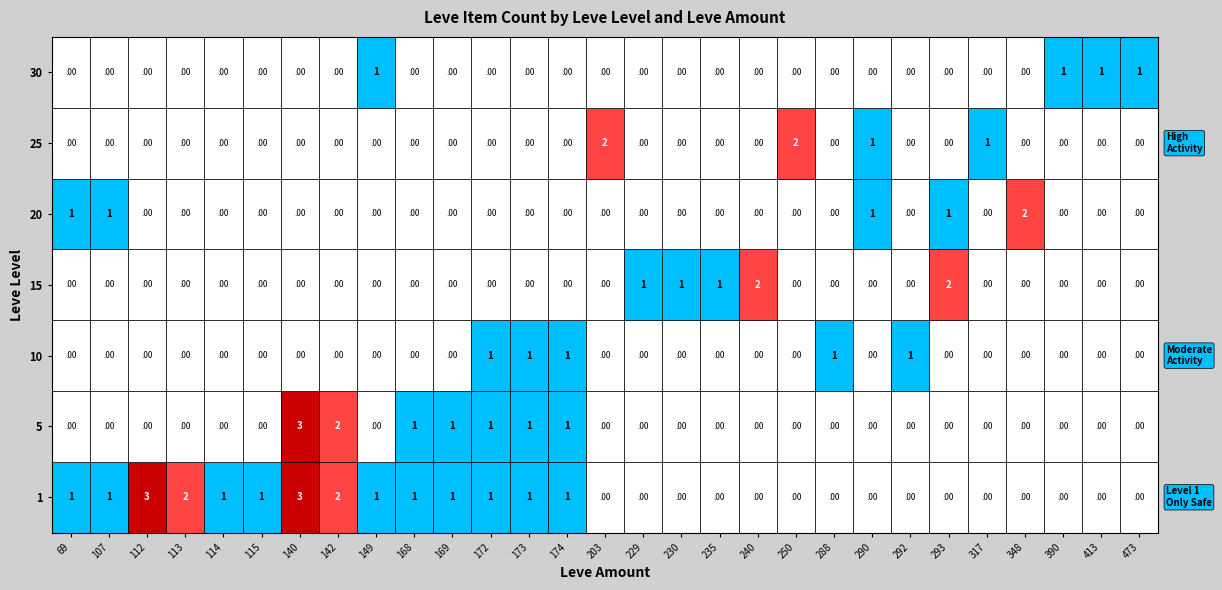

Which category has the lowest value across all series?

69